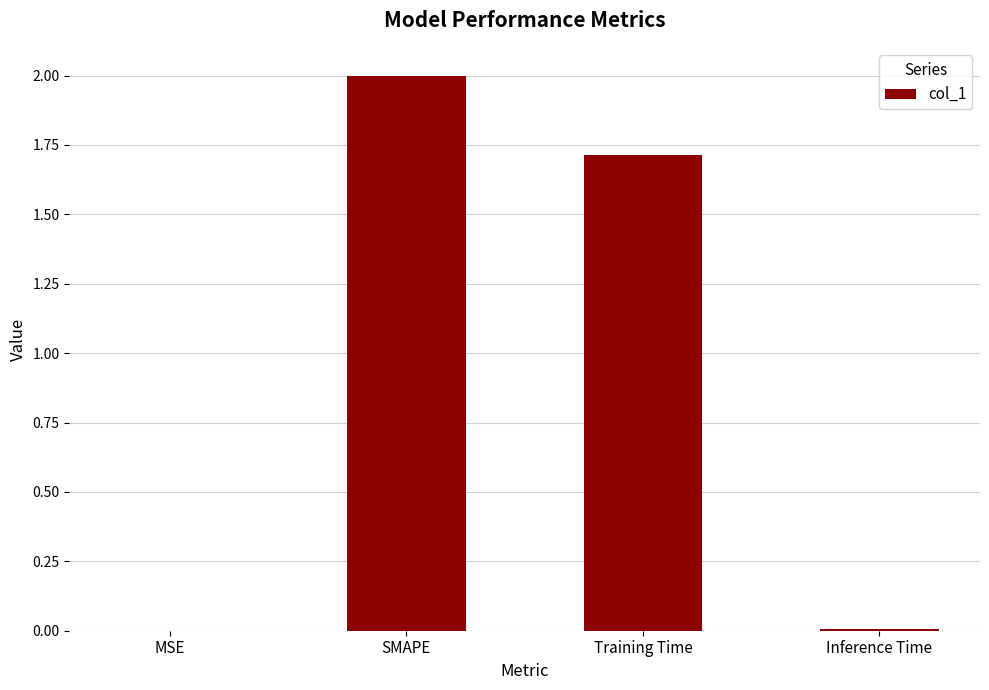

What is the change in value from SMAPE to Training Time?

-0.3